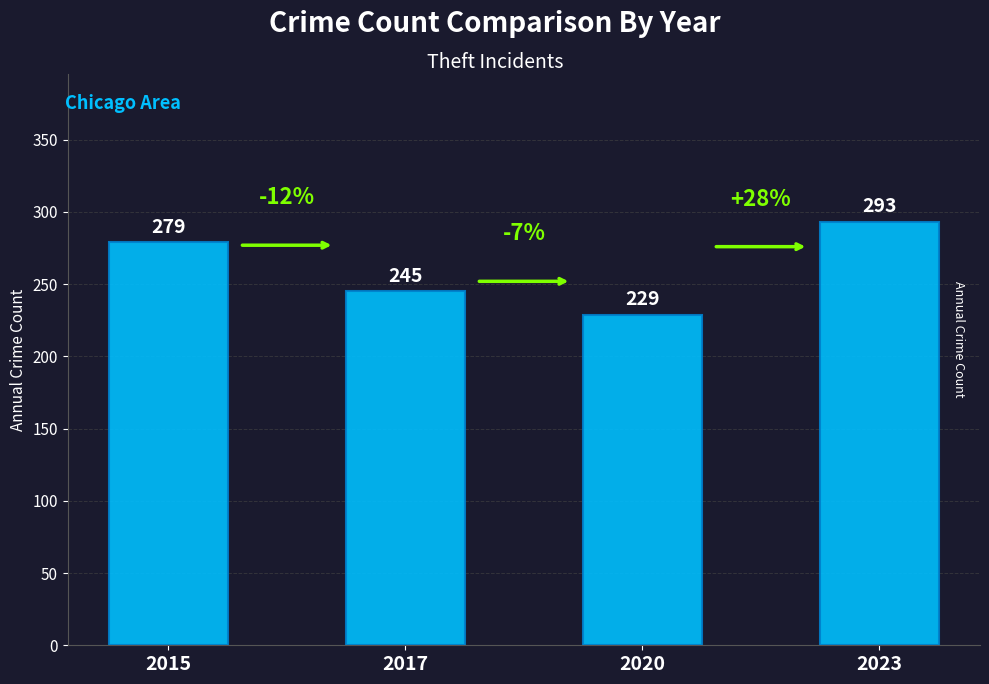

The value at 2020 is 101. True or false?

False